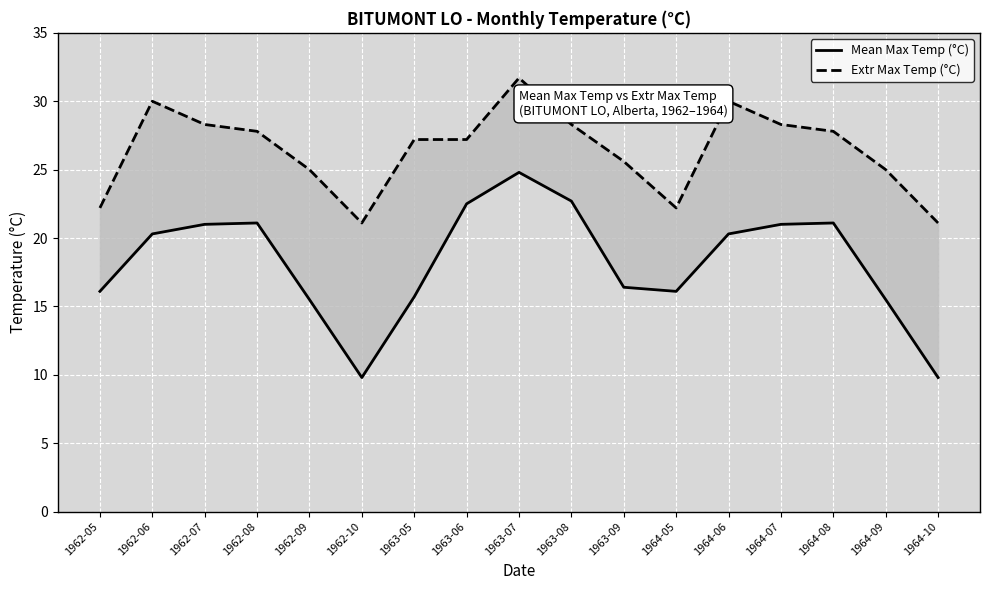

What are all the series names shown in the legend?

Mean Max Temp (°C), Extr Max Temp (°C)